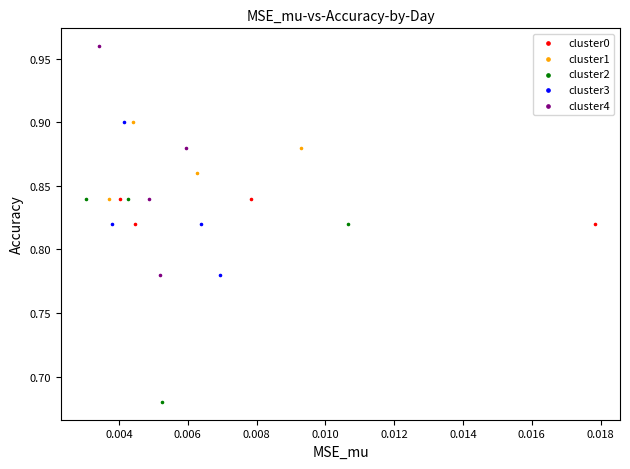

Which series contains the lowest Y value?

cluster2